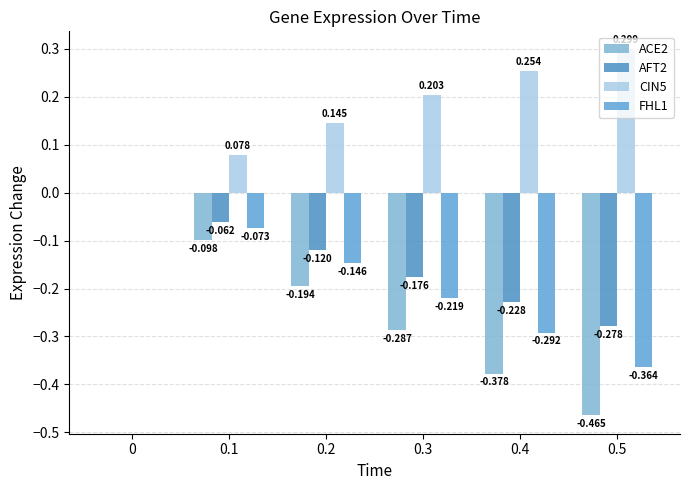

How many groups of bars are there?

6